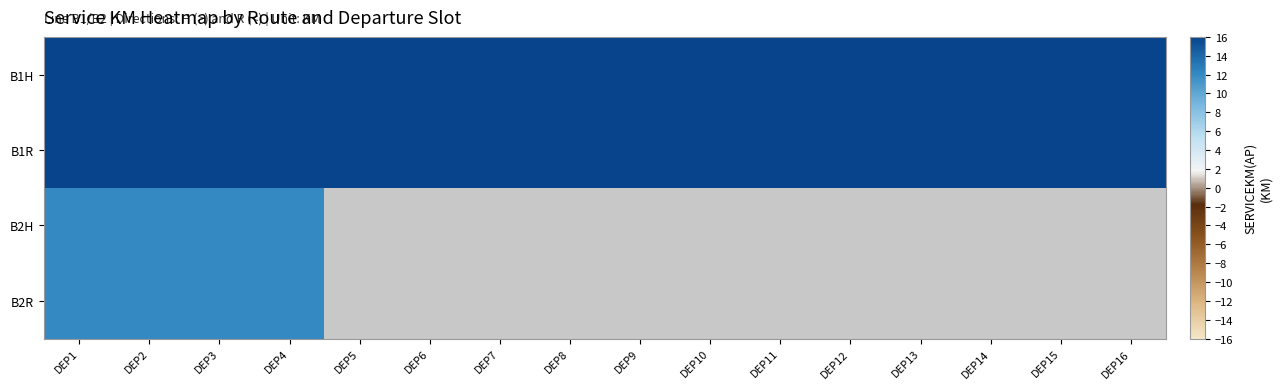

How many categories are shown in the chart?

16